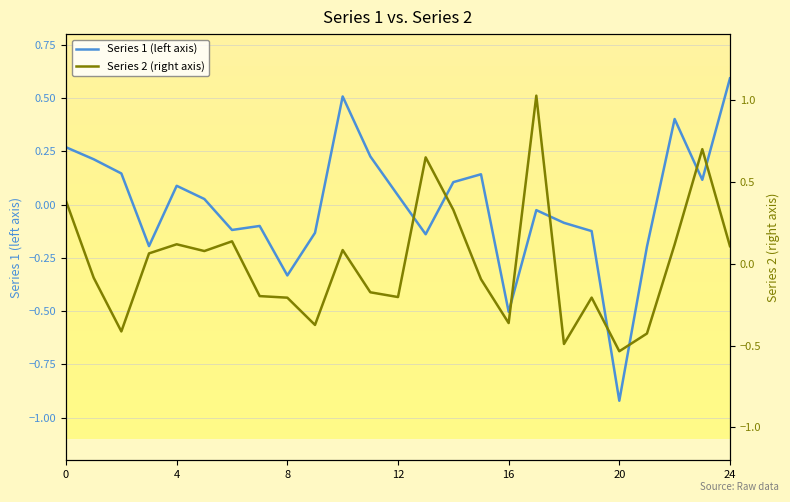

List the series in order of their peak value, highest first.

Series 2 (right axis), Series 1 (left axis)